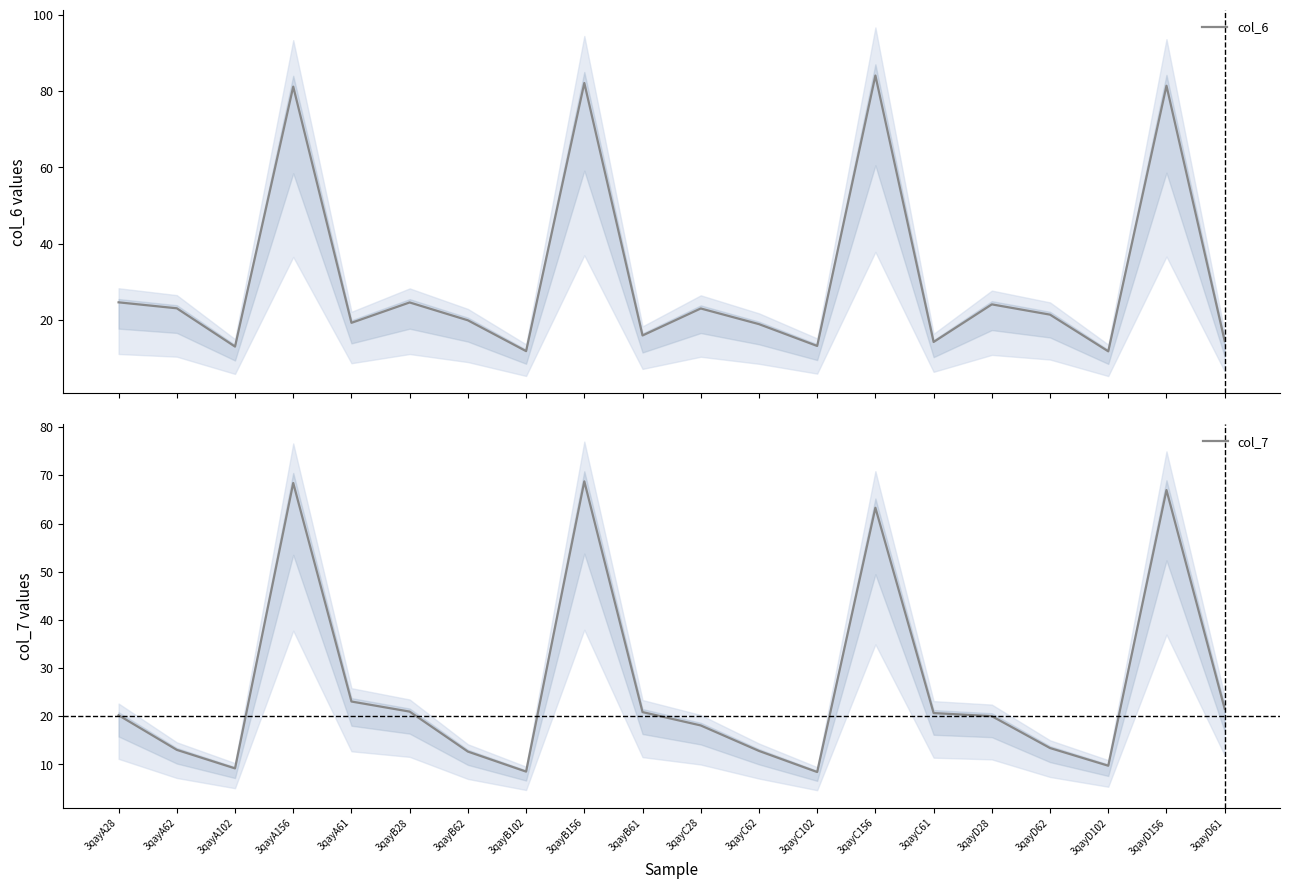

What is the difference between the col_6 values at 3qayC61 and 3qayD102?

2.5